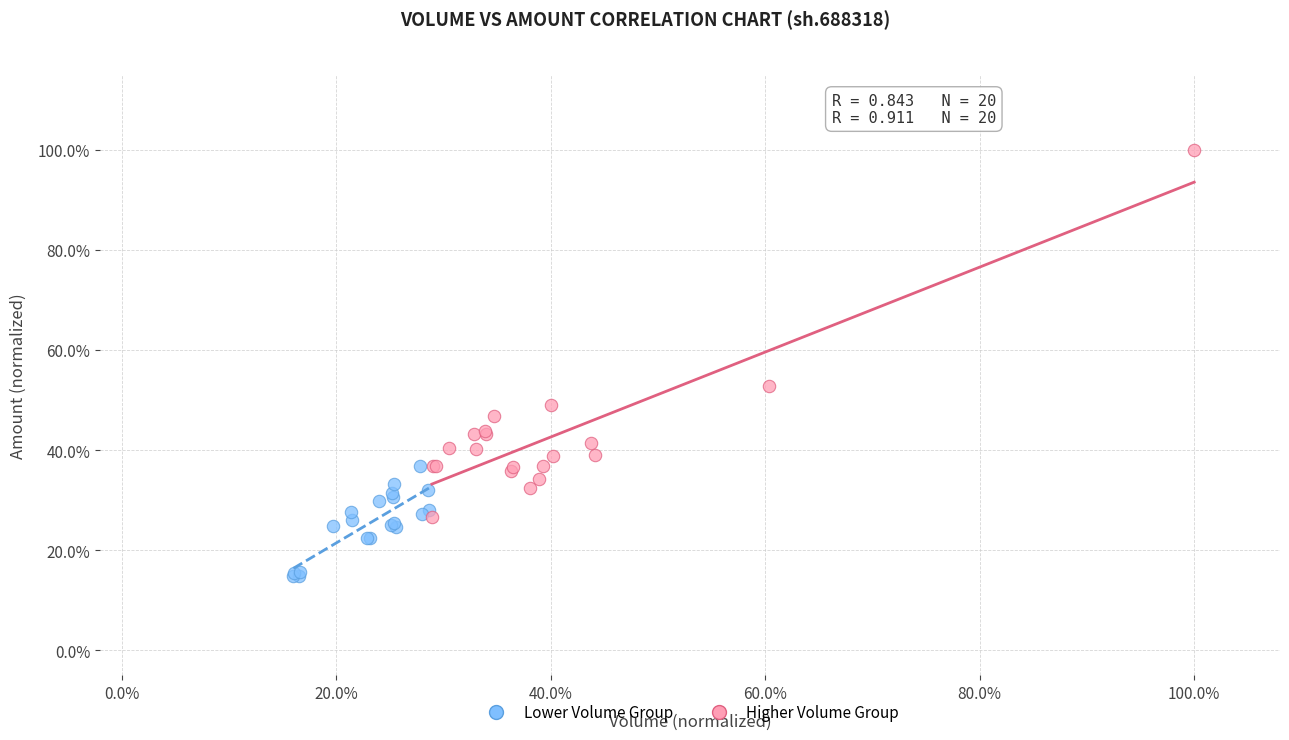

Which series reaches the maximum Y coordinate?

Higher Volume Group